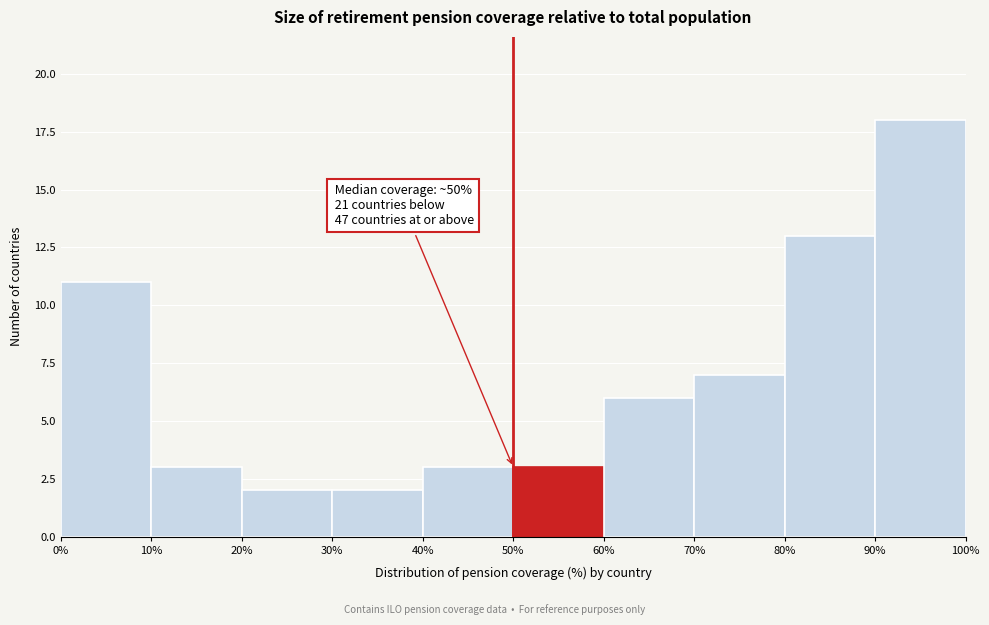

Over which range of the x-axis is the bar tallest?

90% to 100%